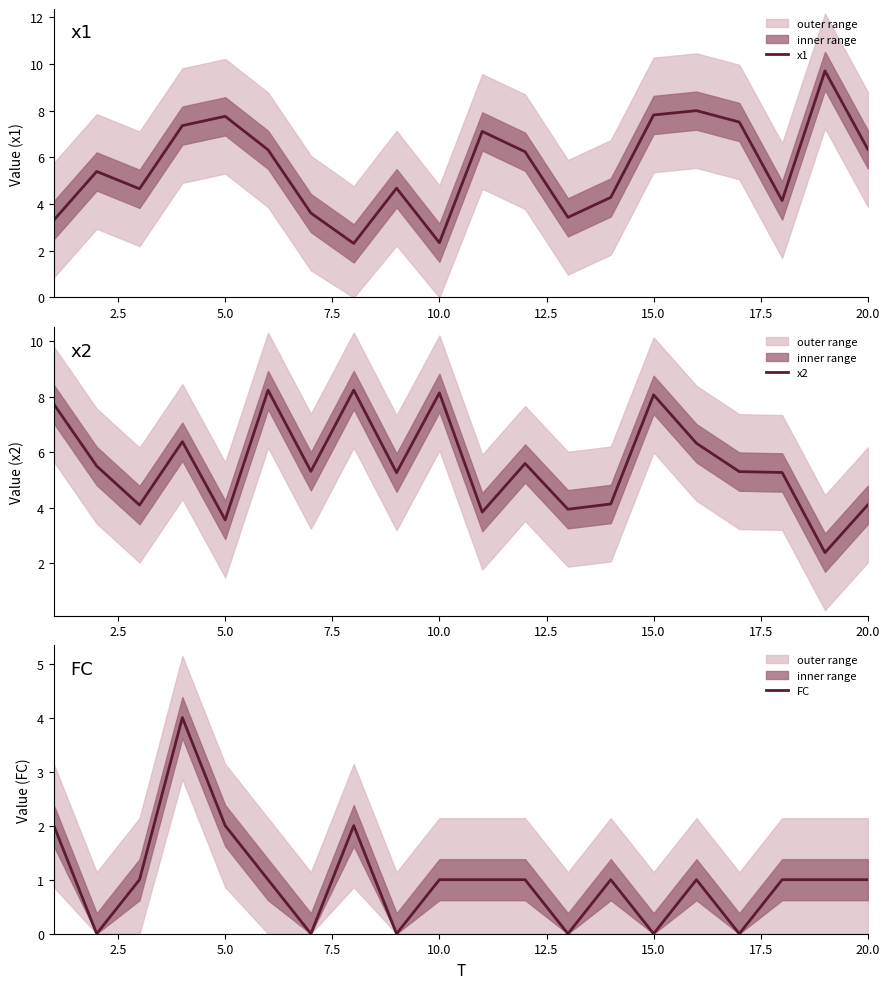

List the series in order of their peak value, highest first.

x1, x2, FC